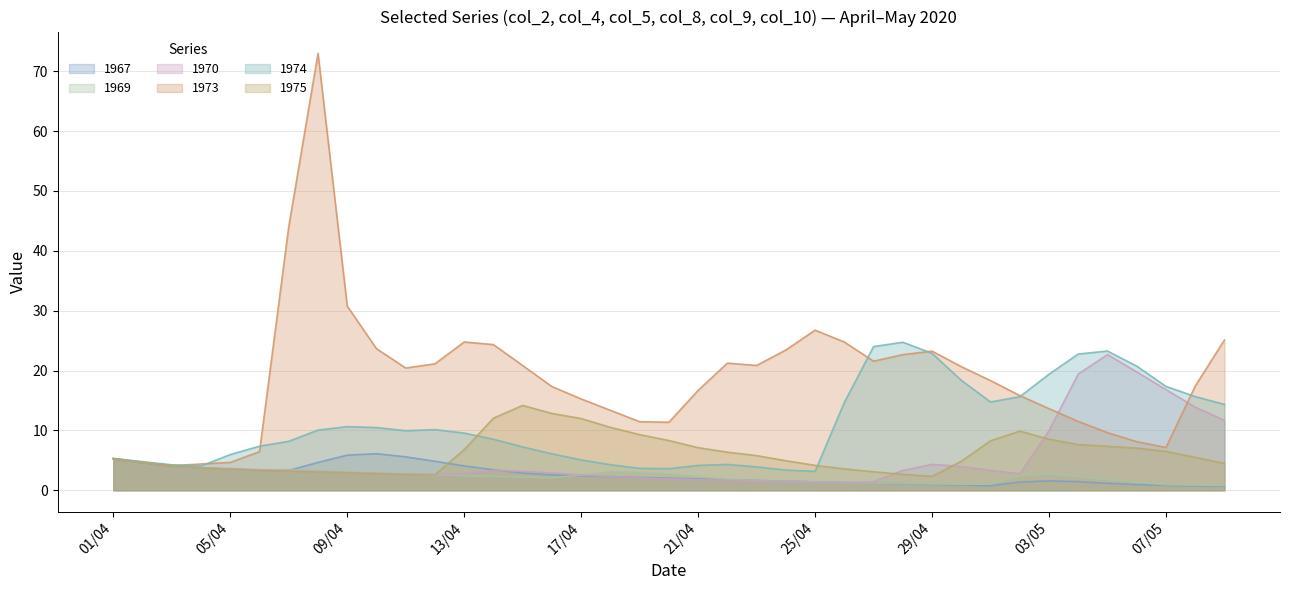

Which series has the widest spread of values?

1973